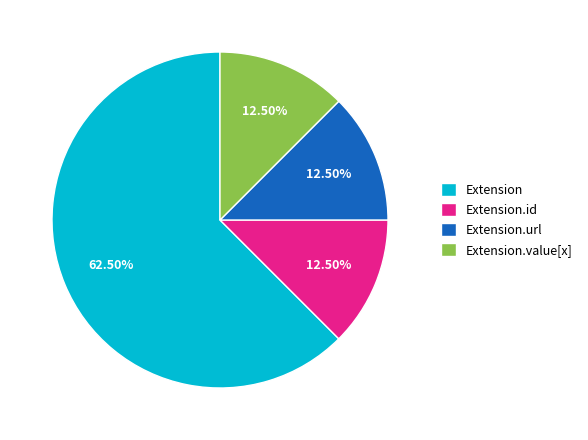

Which slice is the largest?

Extension